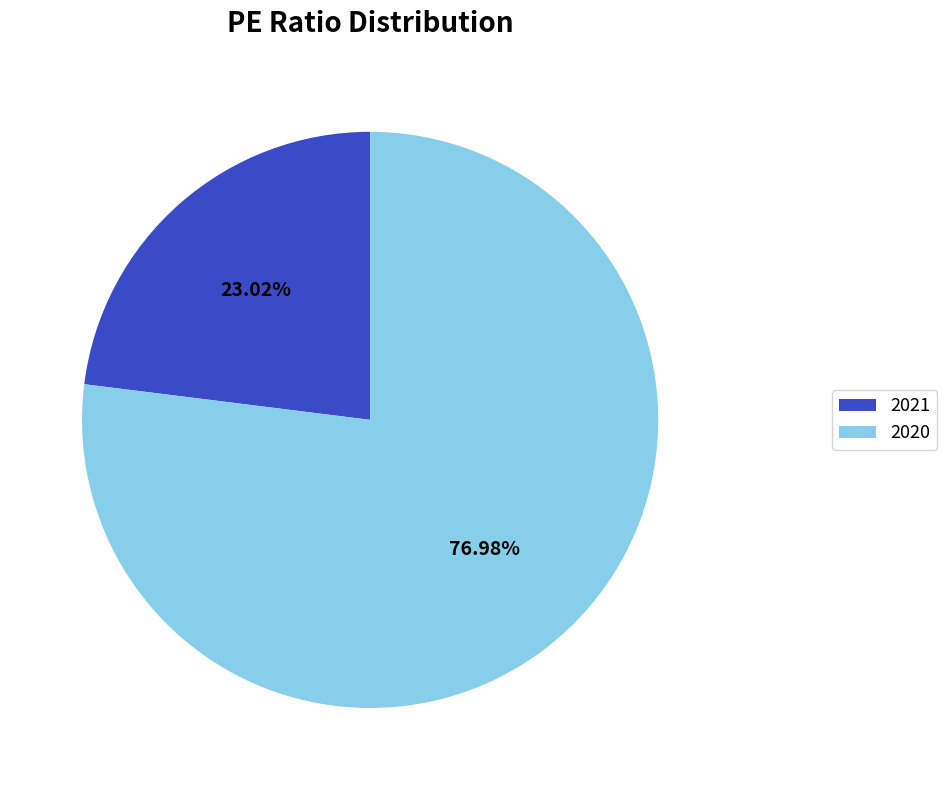

Approximately how many times larger is the value at 2020 compared to 2021?

3.3